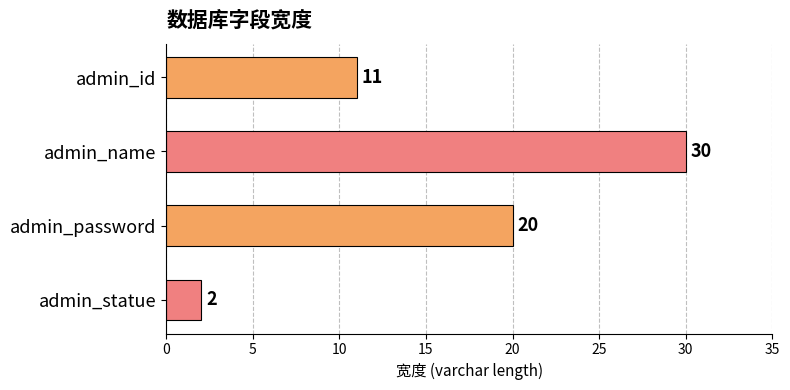

List the labels in order of value, largest first.

admin_name, admin_password, admin_id, admin_statue